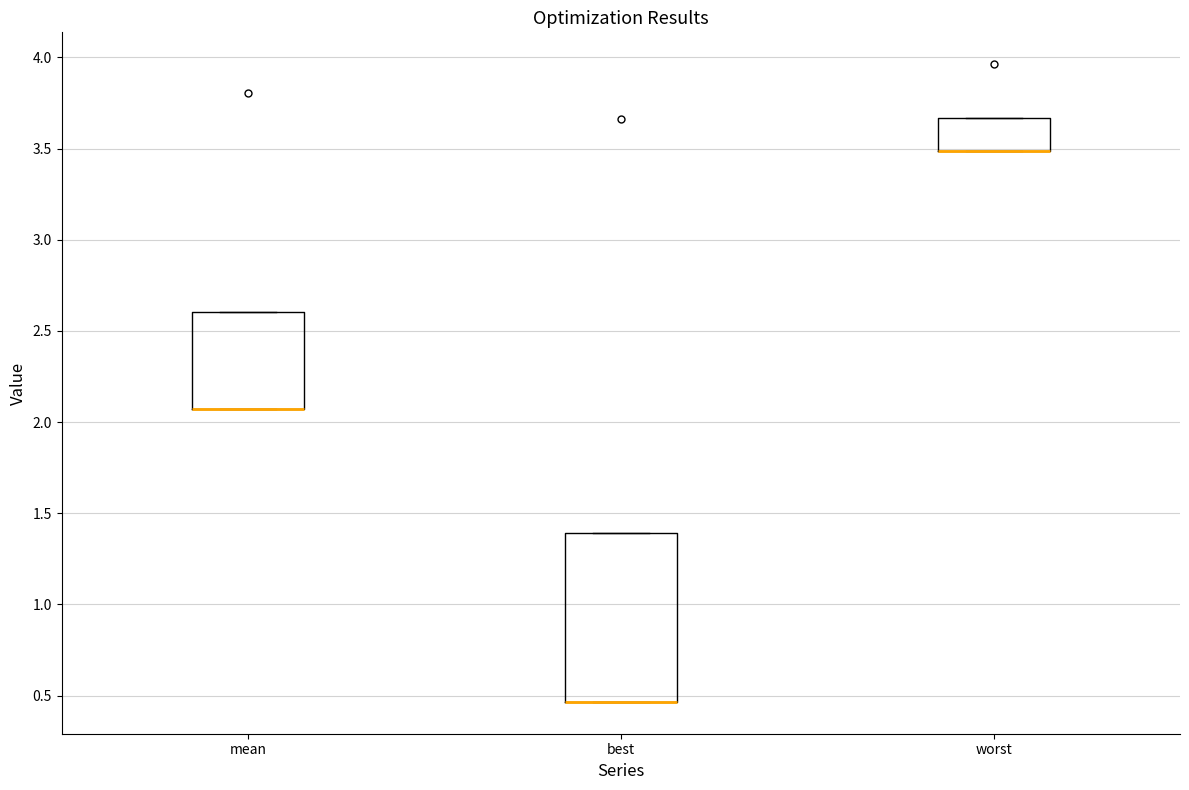

Where is the upper edge of the box for worst on the y-axis? The values are not printed on the chart, so give them approximately, as read against the axis.

3.65